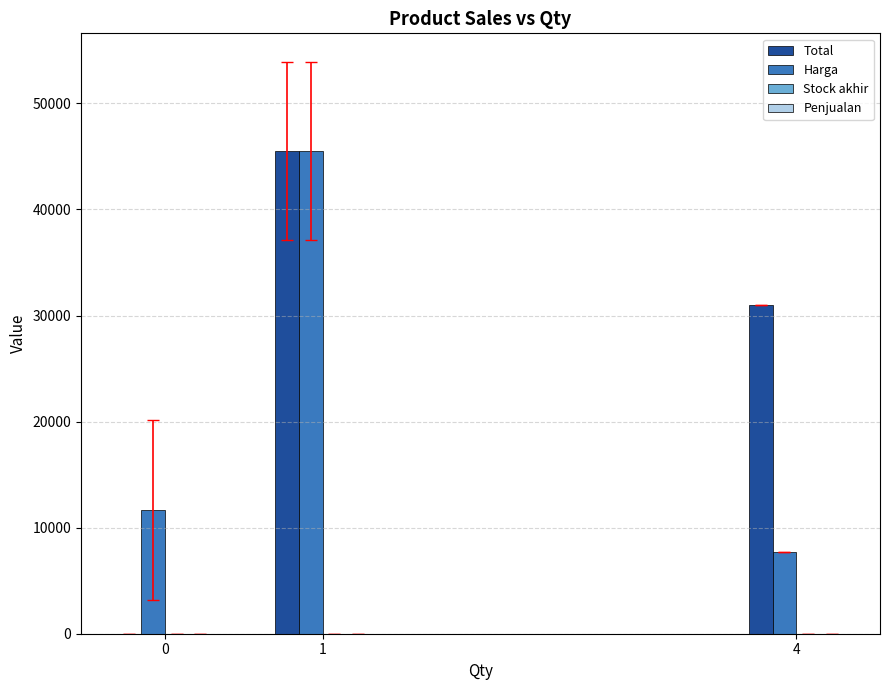

Does the chart contain stacked bars?

No